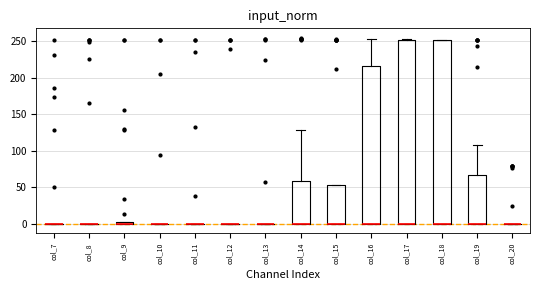

Where is the upper edge of the box for col_18 on the y-axis? The values are not printed on the chart, so give them approximately, as read against the axis.

250